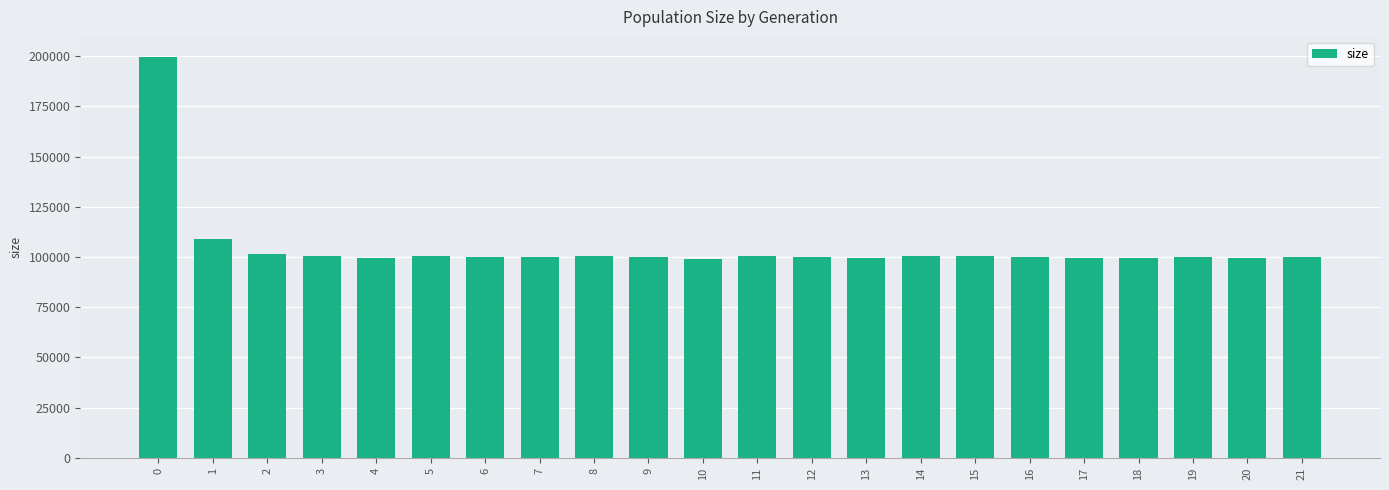

What is the sum of all values?

2310456